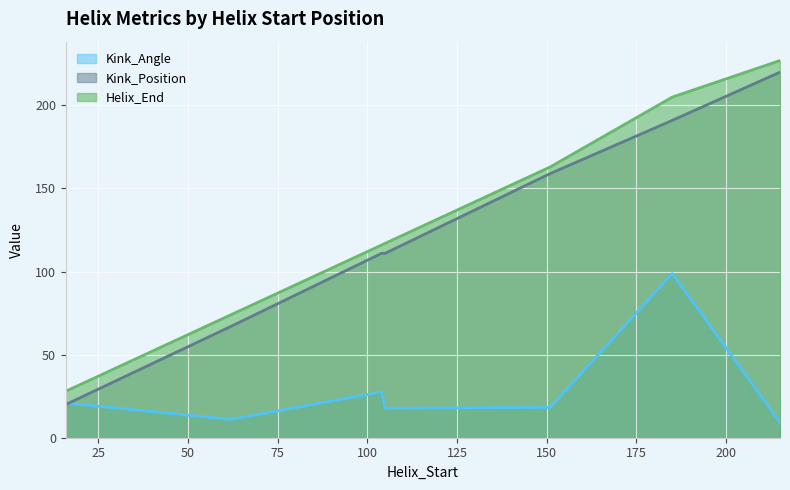

Reading left to right, list all the values displayed in this chart.

Kink_Angle: 16=20.9	62=11.0	104=27.6	105=17.7	151=18.3	185=98.8	215=9.2
Kink_Position: 16=20.0	62=67.0	104=111.0	105=111.0	151=159.0	185=191.0	215=220.0
Helix_End: 16=28.0	62=74.0	104=116.0	105=117.0	151=163.0	185=205.0	215=227.0